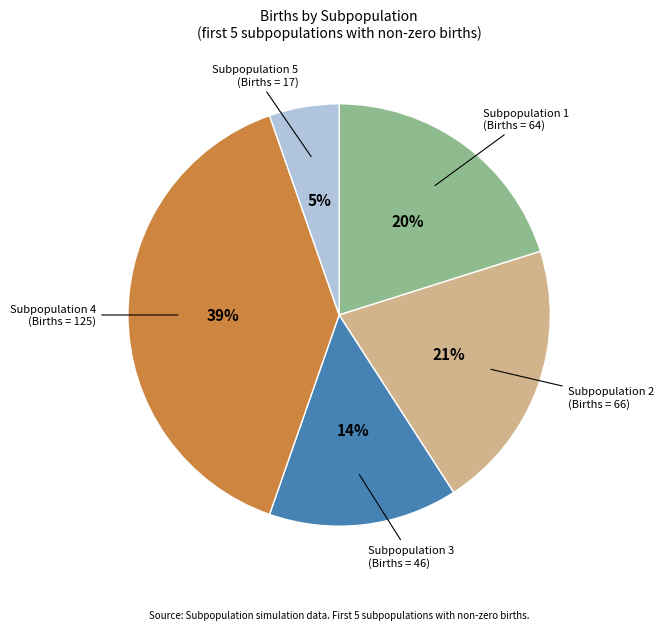

To the nearest percent, what portion does Subpopulation 5 represent?

5%